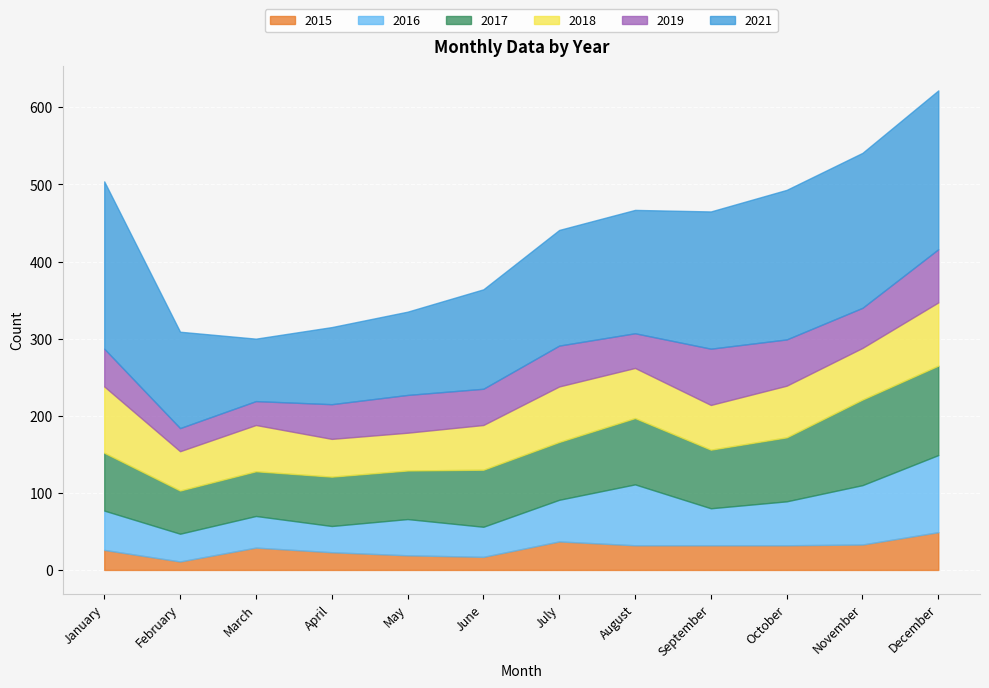

Where is the first local minimum for 2019?

February